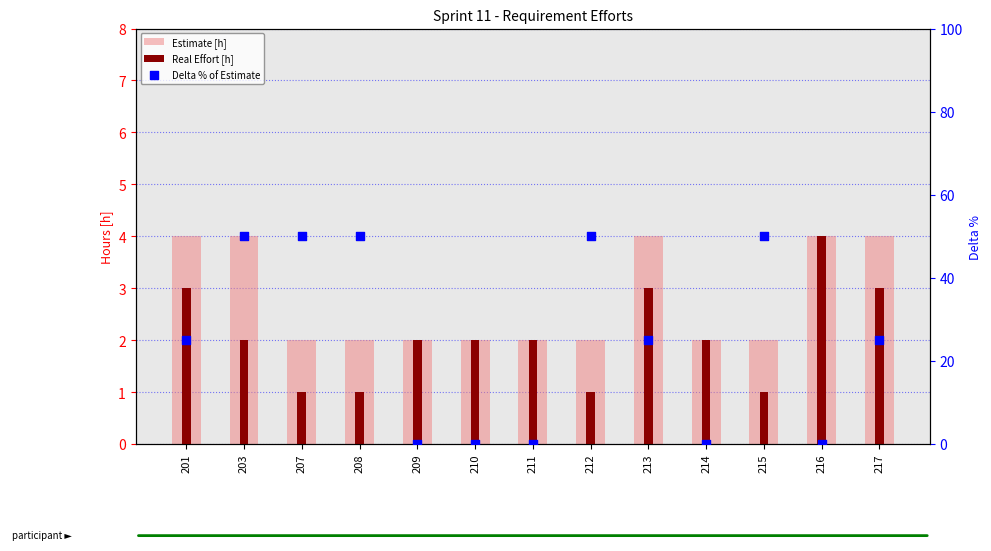

At which category is the sum across all series the highest?

203